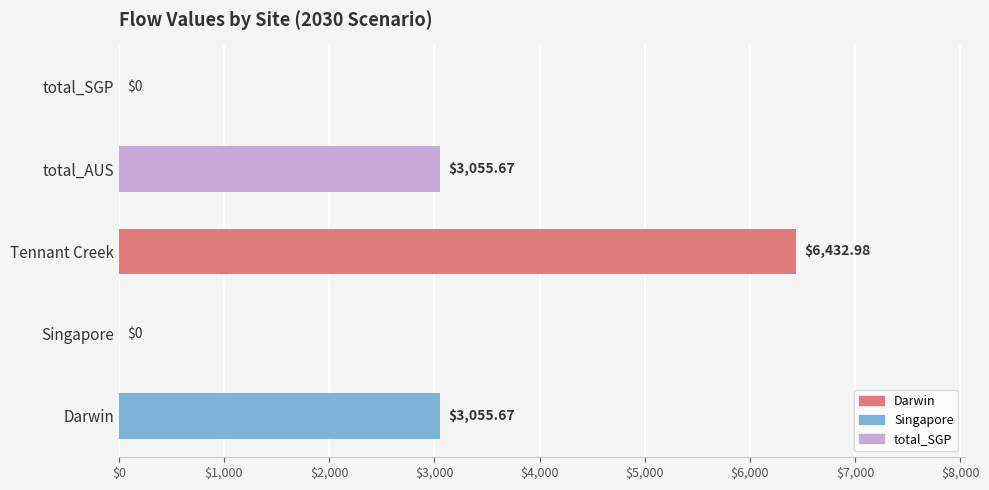

What is the sum of all values?

12544.3